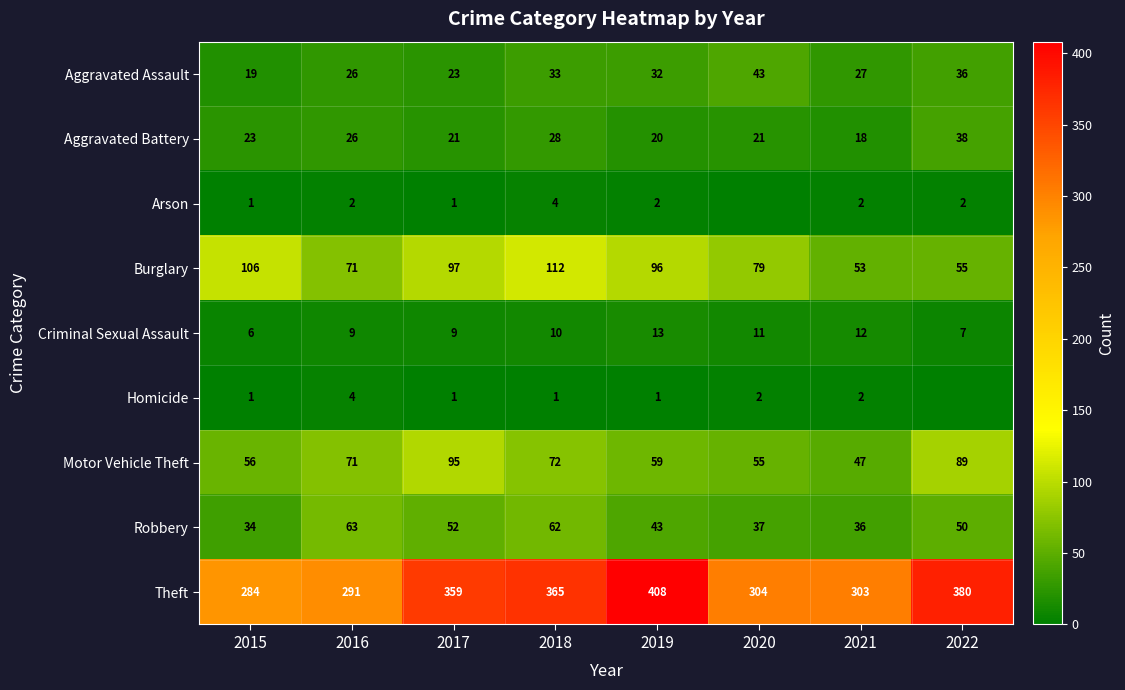

At which label does Theft reach its minimum?

2015